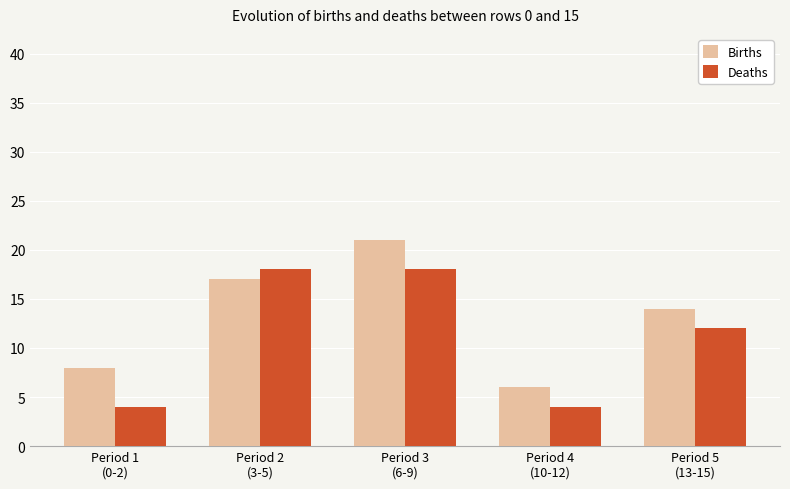

Reading left to right, what are all the values shown in this chart?

Births: Period 1
(0-2)=8	Period 2
(3-5)=17	Period 3
(6-9)=21	Period 4
(10-12)=6	Period 5
(13-15)=14
Deaths: Period 1
(0-2)=4	Period 2
(3-5)=18	Period 3
(6-9)=18	Period 4
(10-12)=4	Period 5
(13-15)=12